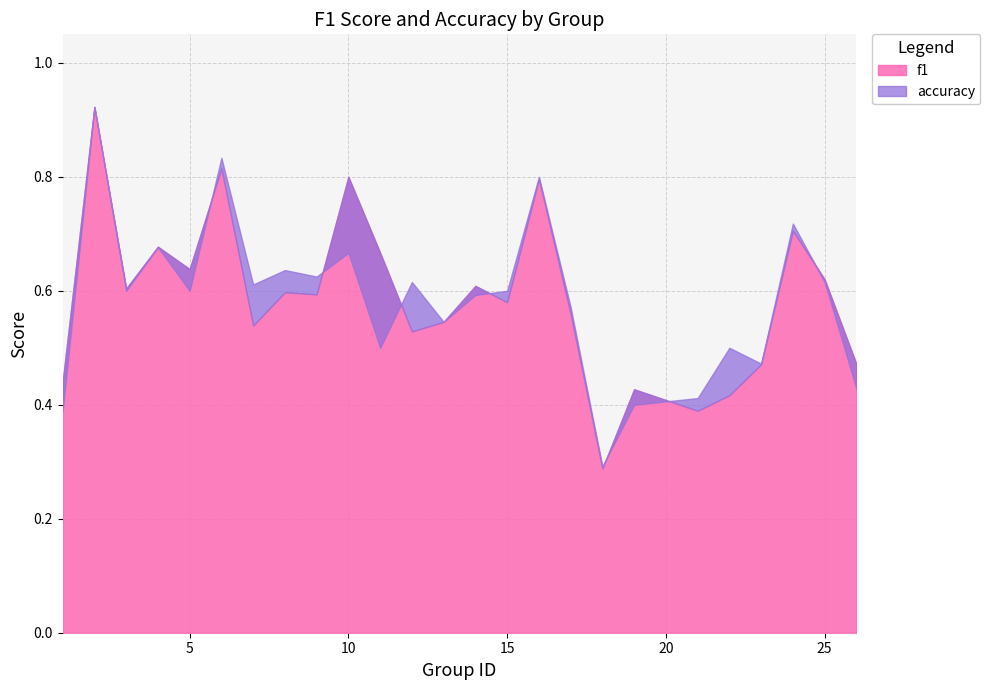

Where is accuracy nearest to the value 0?

18